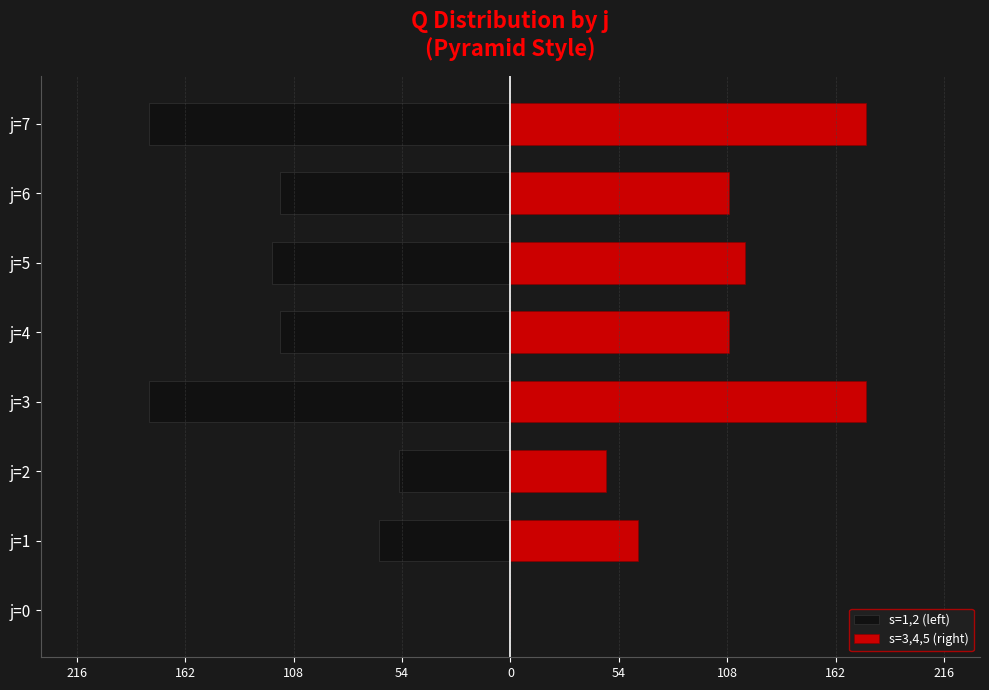

Reading right to left, what are all the values shown in this chart?

s=1,2 (left): 162=-180.0	108=-115.0	54=-119.0	0=-115.0	54=-180.0	108=-55.5	162=-65.5	216=0.0
s=3,4,5 (right): 162=177.3	108=109.0	54=117.0	0=109.0	54=177.3	108=47.7	162=63.3	216=0.0